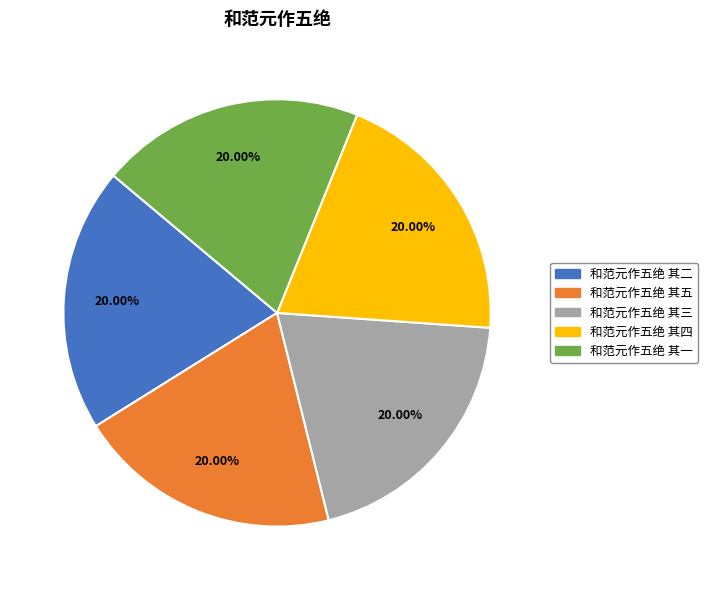

Approximately how many times larger is the value at 和范元作五绝 其一 compared to 和范元作五绝 其二?

1.0